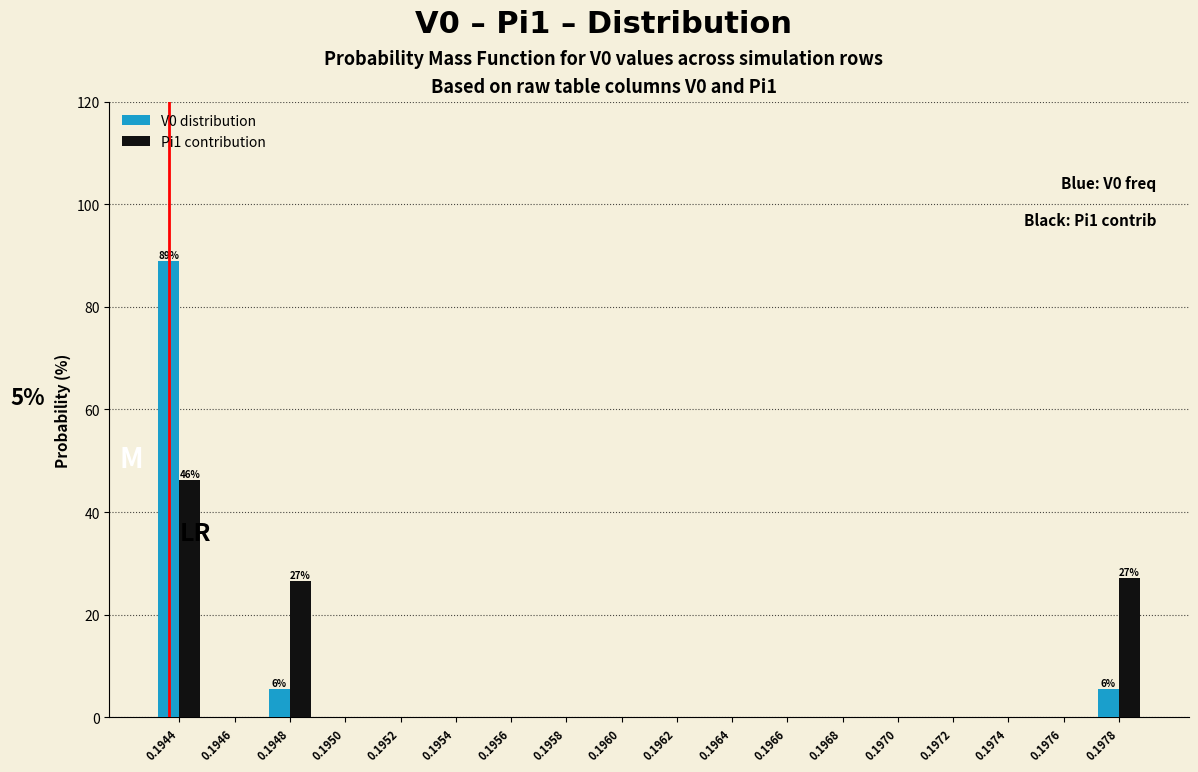

What is the maximum value for Pi1 contribution?

46.3